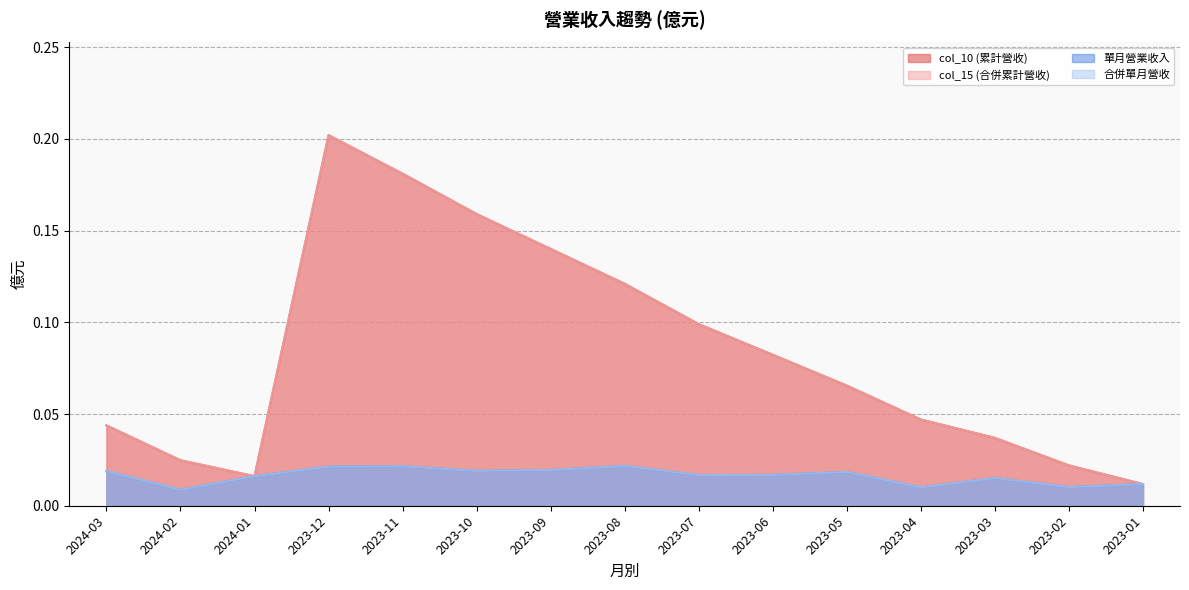

At how many categories does at least one series exceed 0?

15